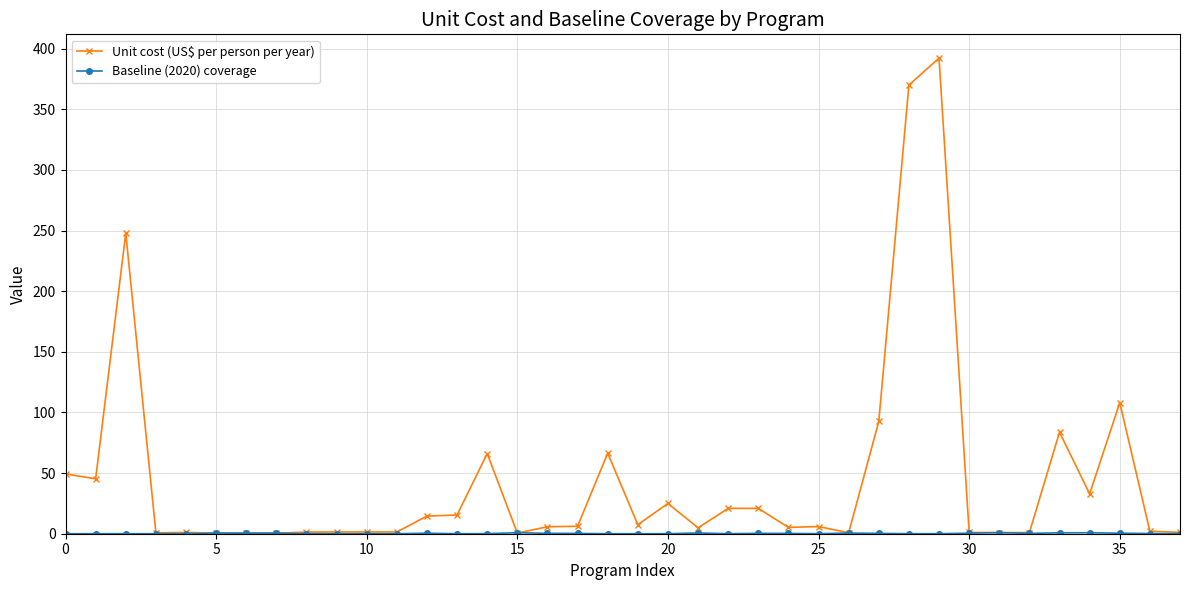

Which series has the widest spread of values?

Unit cost (US$ per person per year)